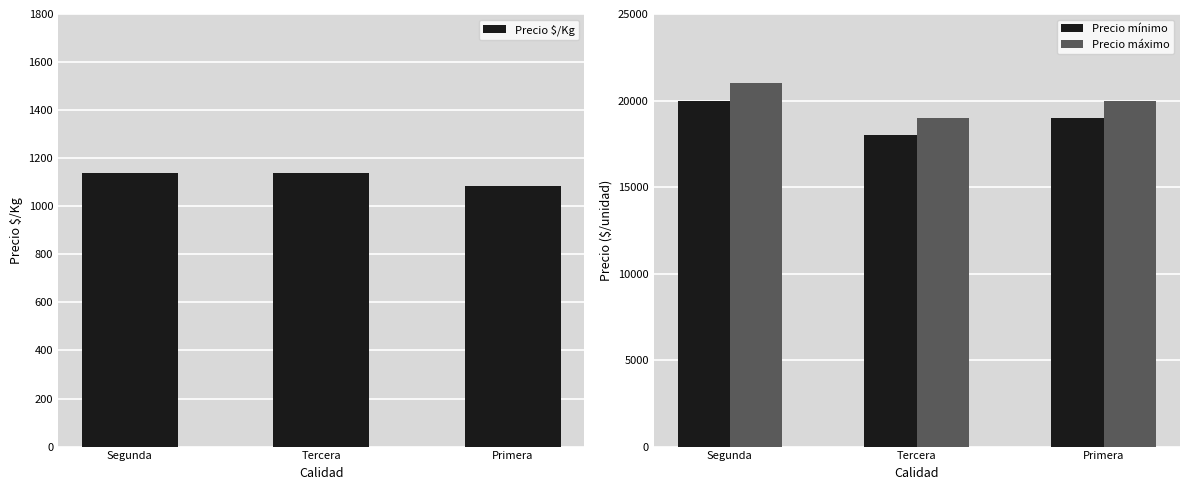

At which label is Precio mínimo closest to 19000?

Primera